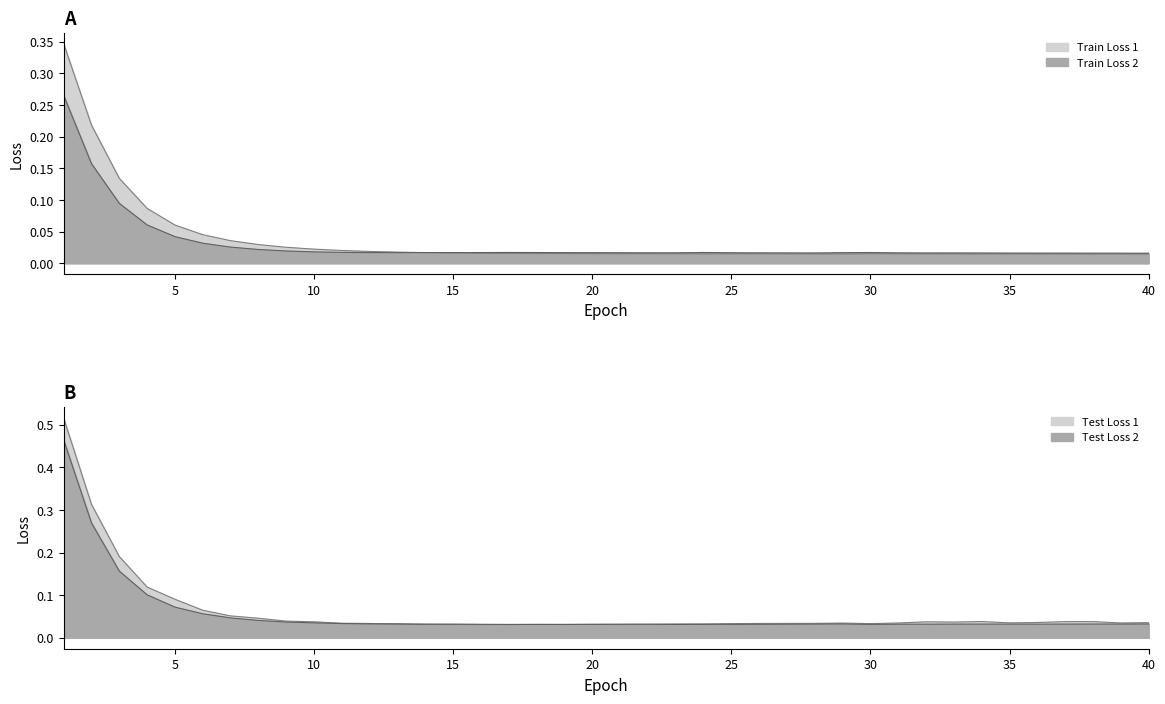

Reading right to left, extract all data points from this chart.

Train Loss 1: 0.0	0.0	0.0	0.0	0.0	0.0	0.0	0.0	0.0	0.0	0.0	0.0	0.0	0.0	0.0	0.0	0.0	0.0	0.0	0.0	0.0	0.0	0.0	0.0	0.0	0.0	0.0	0.0	0.0	0.0	0.0	0.0	0.0	0.0	0.0	0.1	0.1	0.1	0.2	0.3
Train Loss 2: 0.0	0.0	0.0	0.0	0.0	0.0	0.0	0.0	0.0	0.0	0.0	0.0	0.0	0.0	0.0	0.0	0.0	0.0	0.0	0.0	0.0	0.0	0.0	0.0	0.0	0.0	0.0	0.0	0.0	0.0	0.0	0.0	0.0	0.0	0.0	0.0	0.1	0.1	0.2	0.3
Test Loss 1: 0.0	0.0	0.0	0.0	0.0	0.0	0.0	0.0	0.0	0.0	0.0	0.0	0.0	0.0	0.0	0.0	0.0	0.0	0.0	0.0	0.0	0.0	0.0	0.0	0.0	0.0	0.0	0.0	0.0	0.0	0.0	0.0	0.0	0.1	0.1	0.1	0.1	0.2	0.3	0.5
Test Loss 2: 0.0	0.0	0.0	0.0	0.0	0.0	0.0	0.0	0.0	0.0	0.0	0.0	0.0	0.0	0.0	0.0	0.0	0.0	0.0	0.0	0.0	0.0	0.0	0.0	0.0	0.0	0.0	0.0	0.0	0.0	0.0	0.0	0.0	0.0	0.1	0.1	0.1	0.2	0.3	0.5